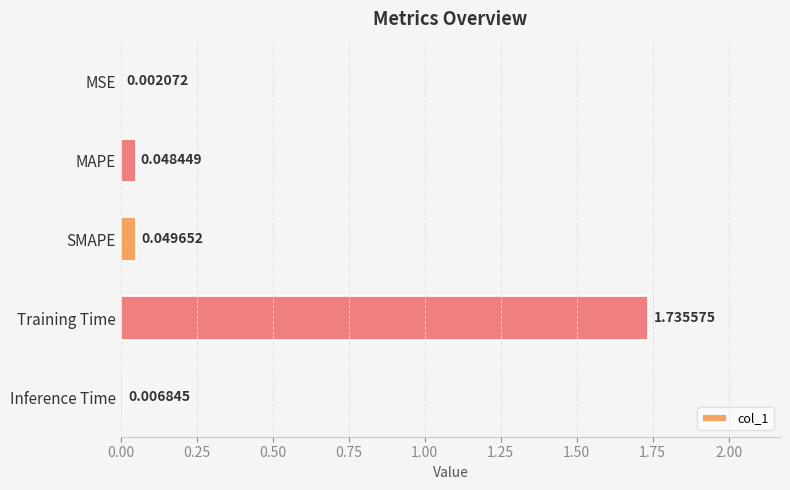

Where is the data nearest to the value 0?

MSE